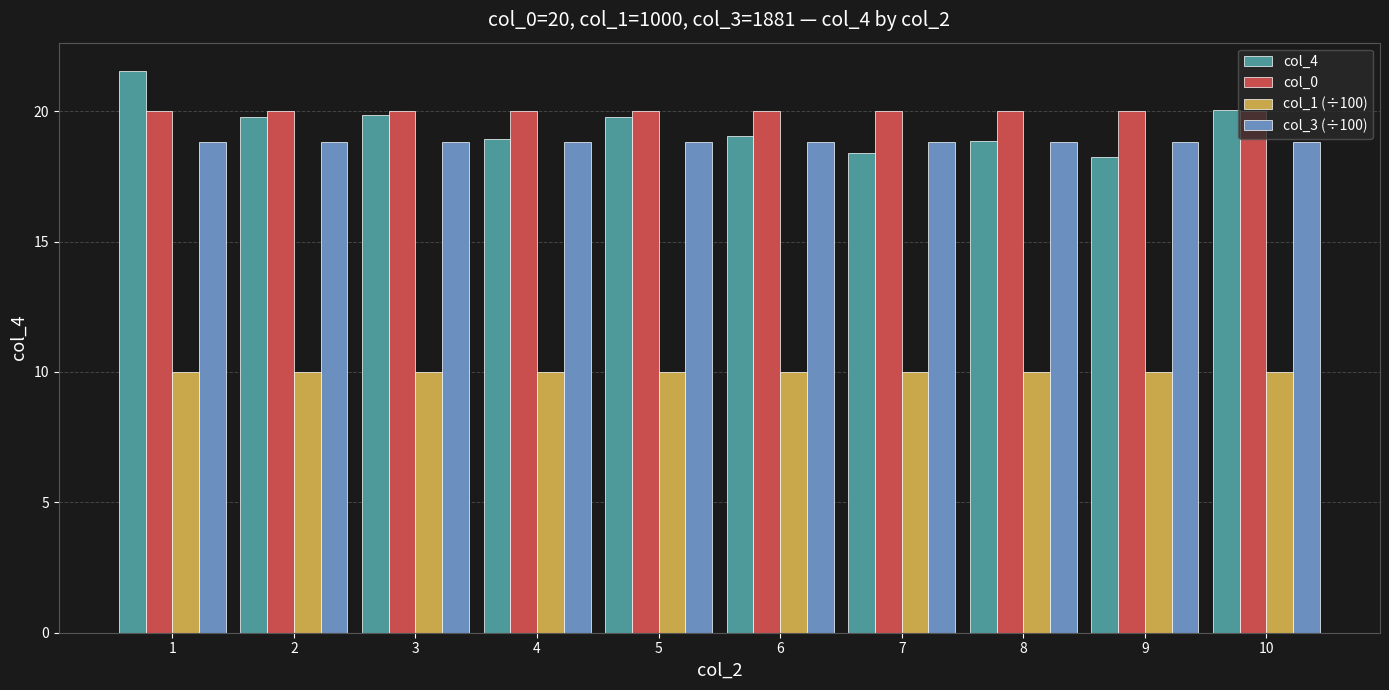

What is the total value across all series at 1?

70.4